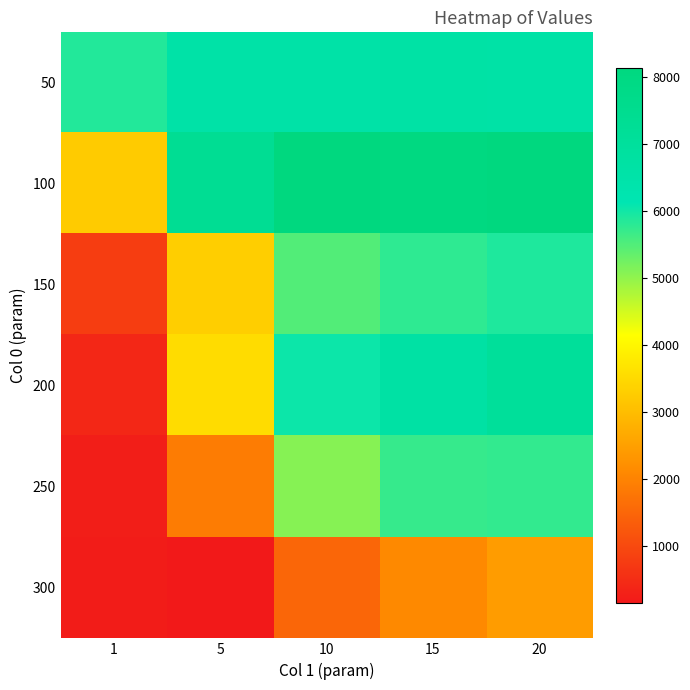

Which category has the highest value across all series?

10